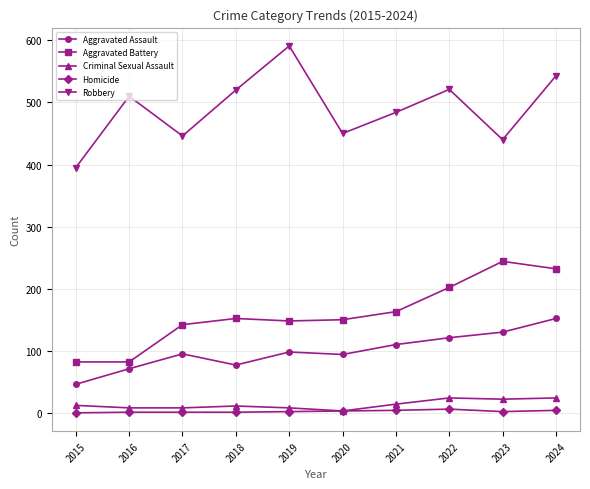

Does the chart display data point markers on the line(s)?

Yes